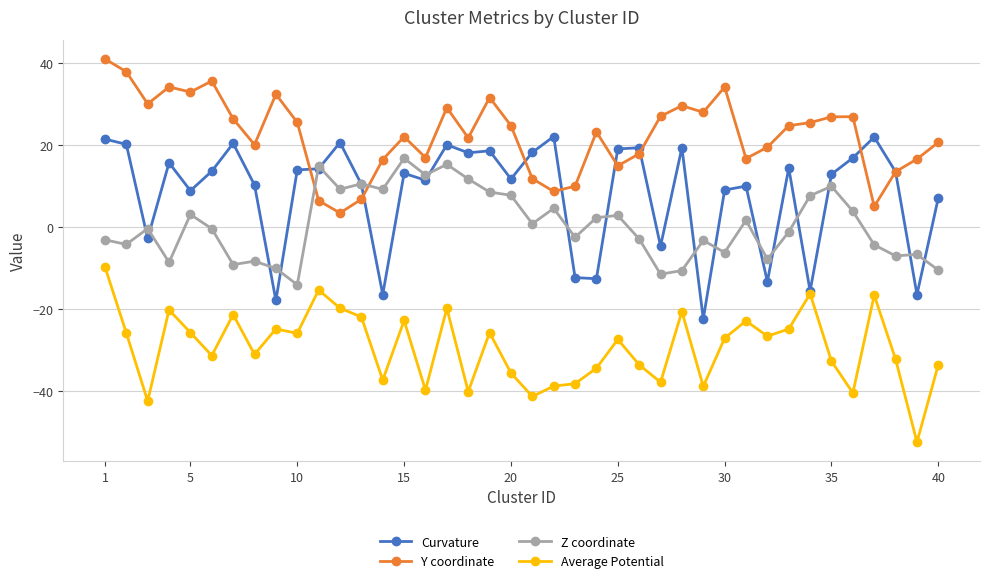

What is the difference between the maximum and minimum values in the Curvature series?

44.4